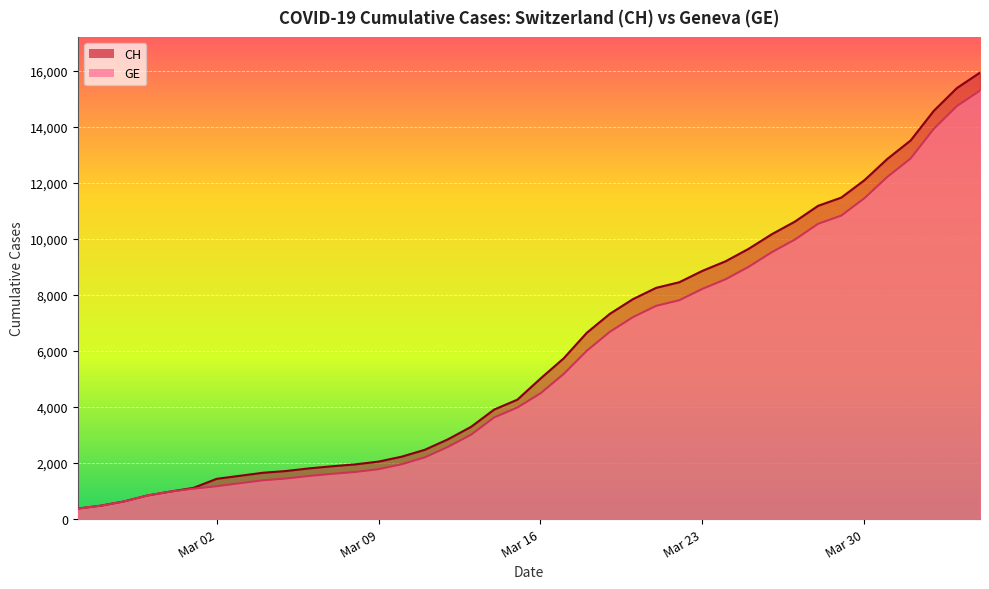

What is the spread (max minus min) of values at 2020-03-24?

642